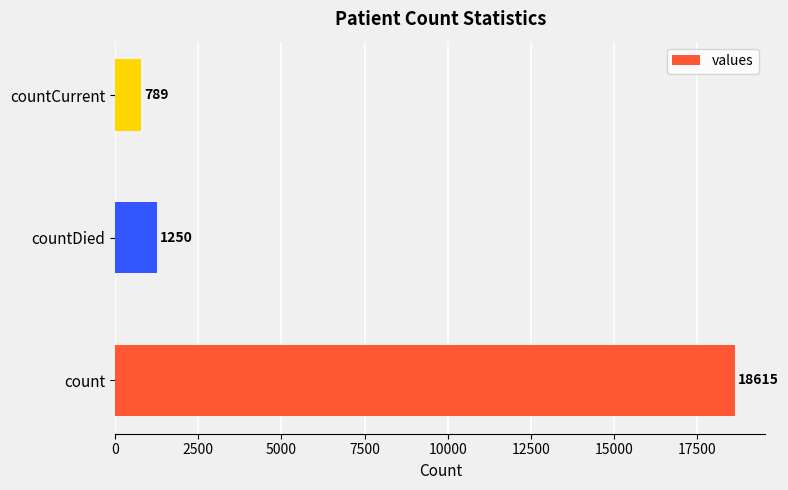

Count the number of categories in the chart.

3